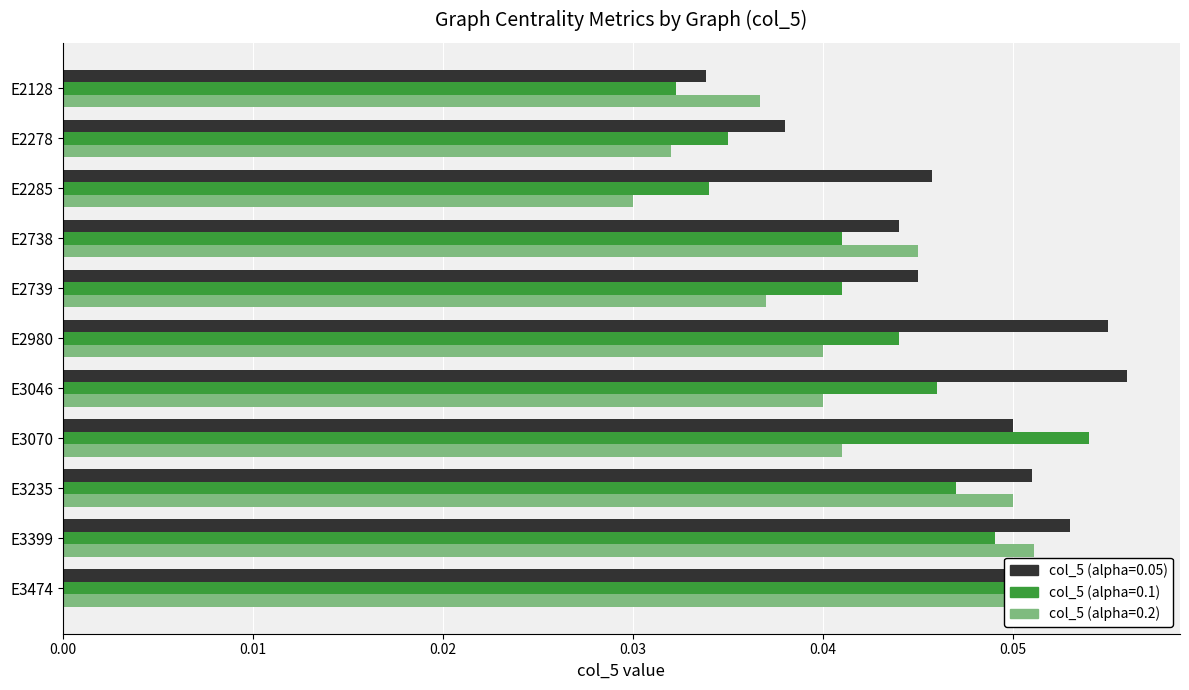

Reading left to right, transcribe all the data shown in this chart.

col_5 (alpha=0.05): 0.0	0.0	0.0	0.0	0.0	0.1	0.1	0.1	0.1	0.1	0.1
col_5 (alpha=0.1): 0.0	0.0	0.0	0.0	0.0	0.0	0.0	0.1	0.0	0.0	0.1
col_5 (alpha=0.2): 0.0	0.0	0.0	0.0	0.0	0.0	0.0	0.0	0.1	0.1	0.1